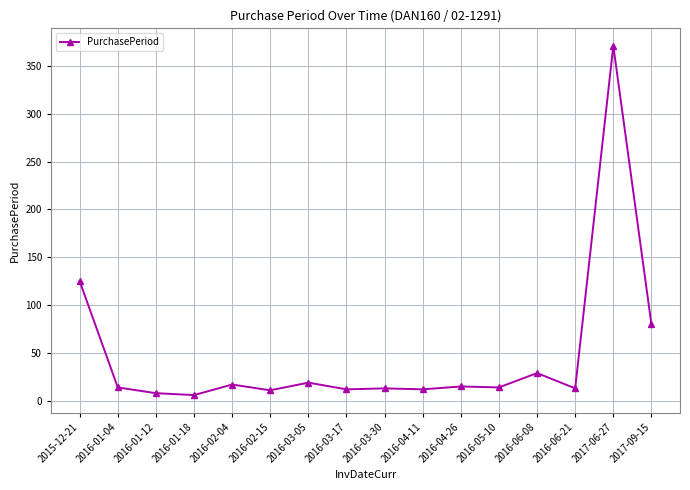

How many lines are shown in the chart?

1